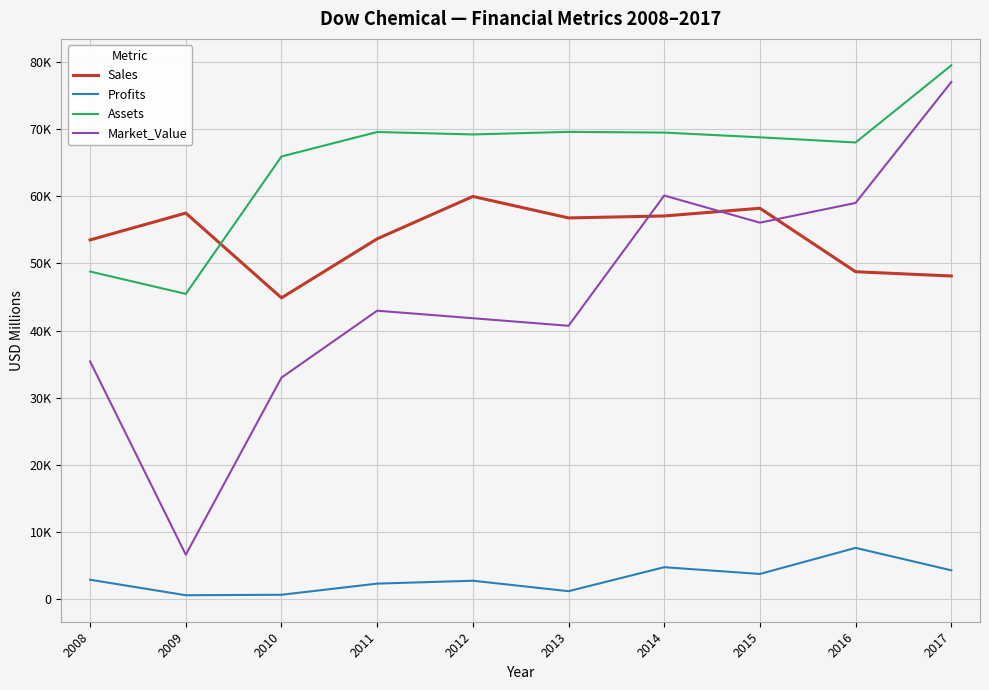

At how many categories does at least one series exceed 17504?

10